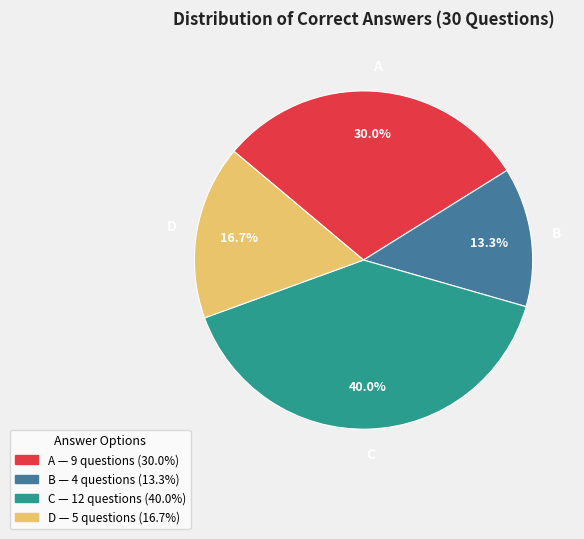

To the nearest percent, what percentage of the pie is D?

17%